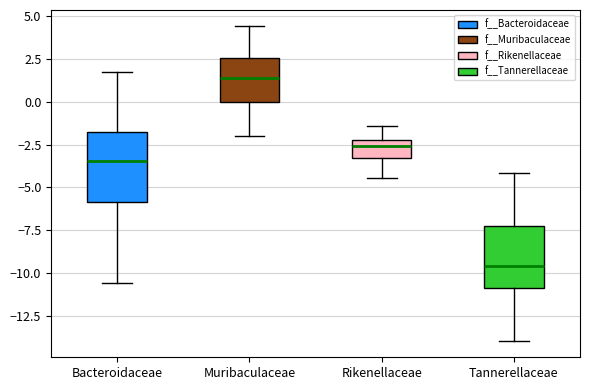

Which box's median line is the lowest?

Tannerellaceae